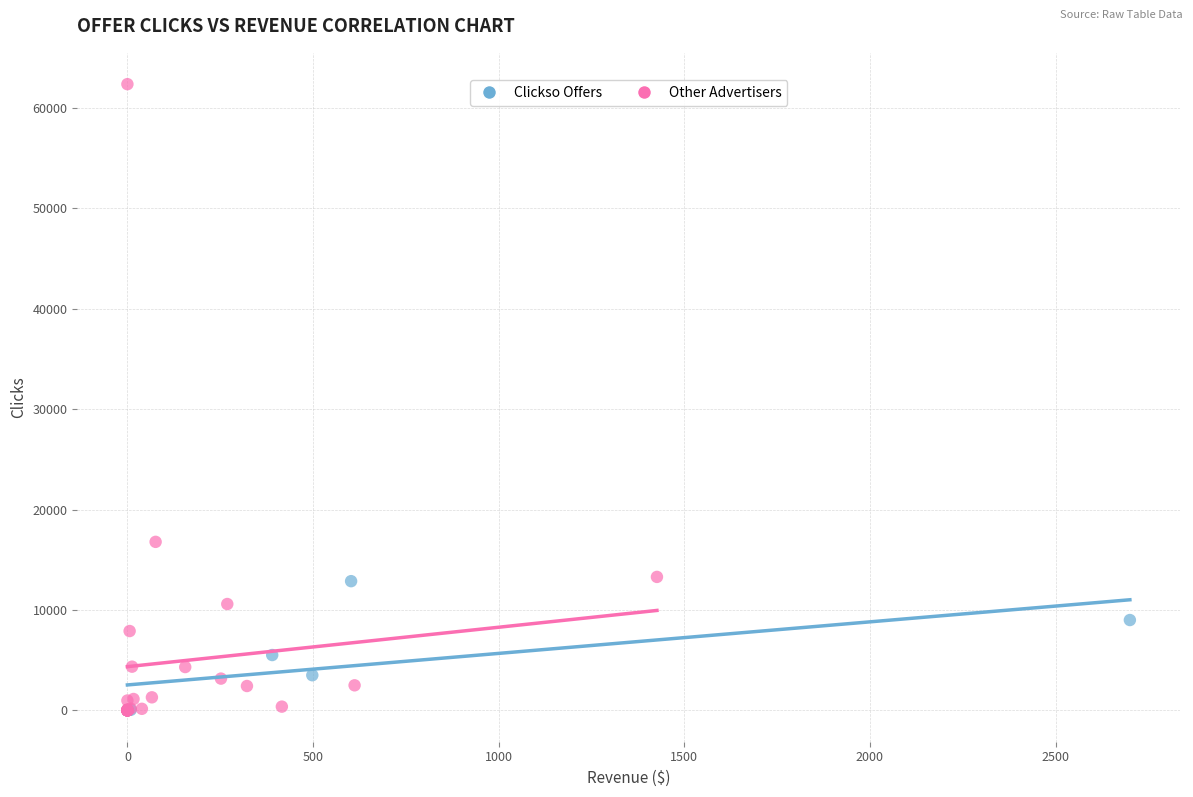

Which series contains the highest Y value?

Other Advertisers